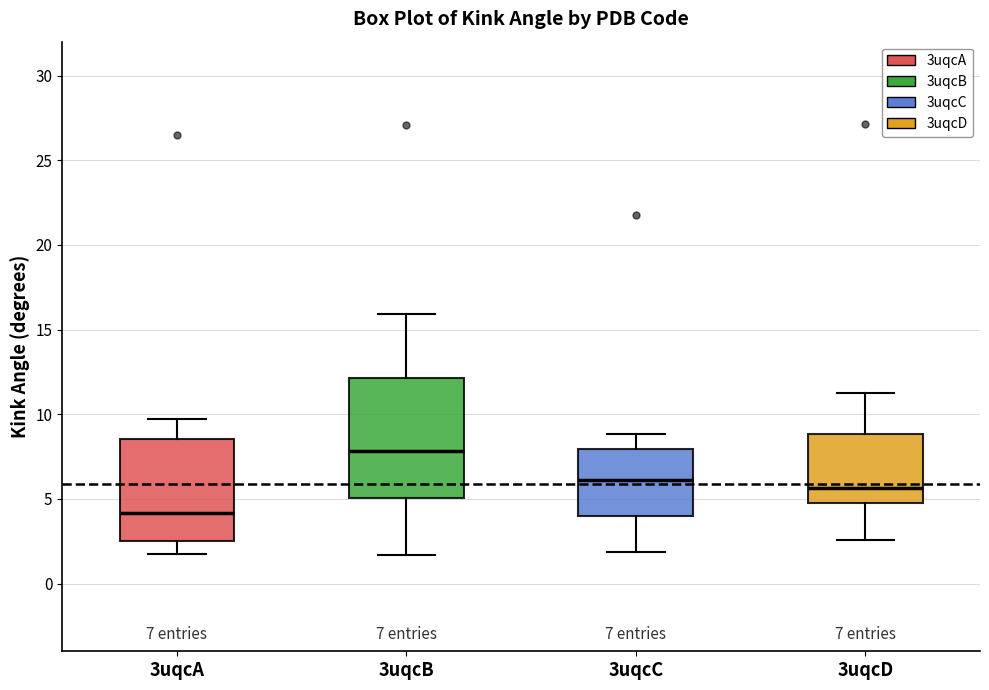

Which box has the lowest median line?

3uqcA